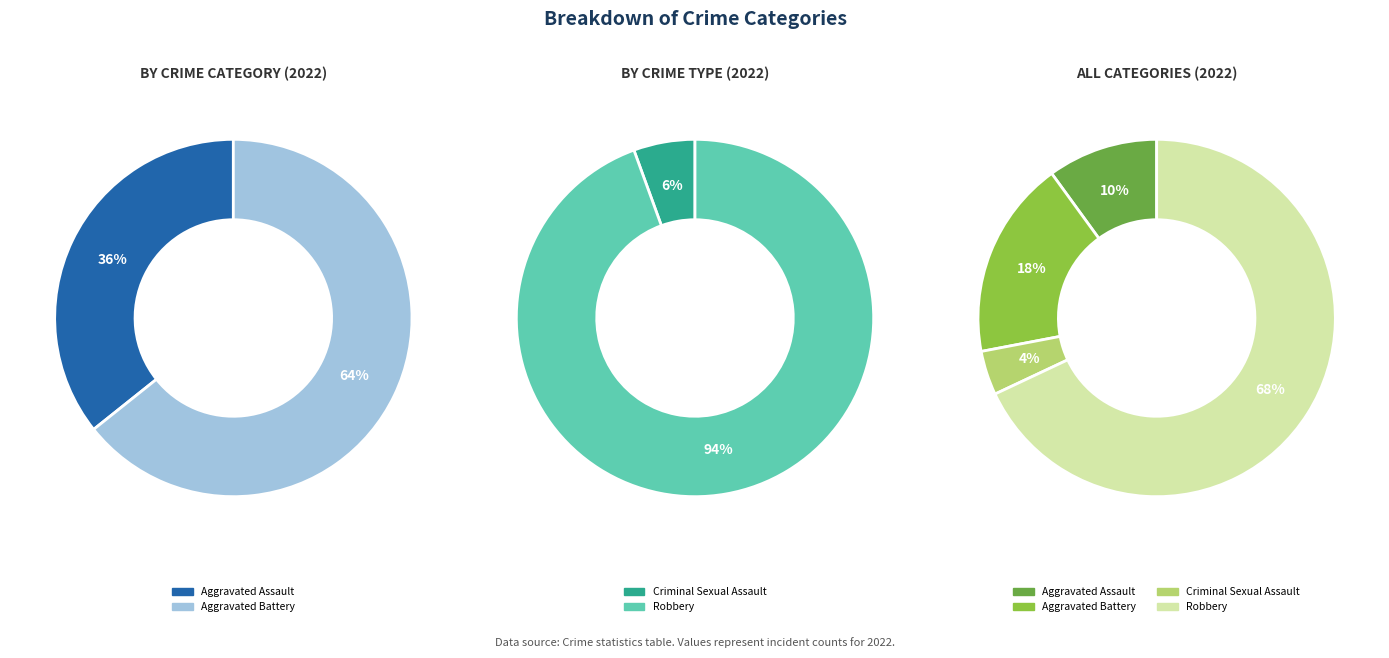

Does Robbery represent more than half of the total?

Yes